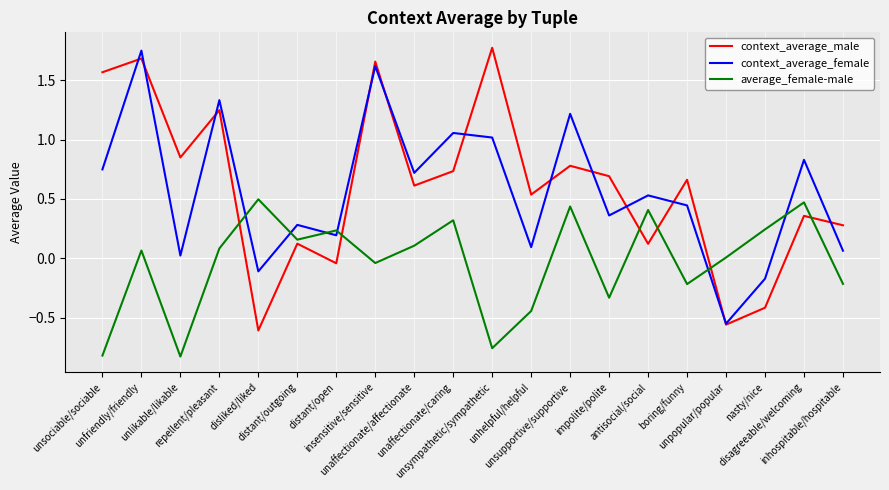

What is the maximum value for context_average_male?

1.8